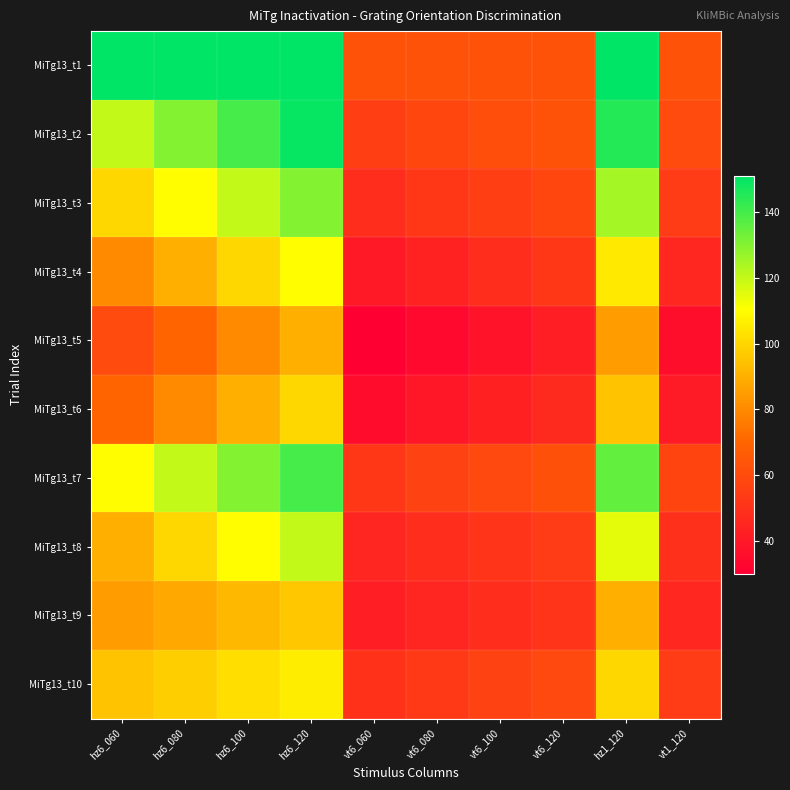

Reading left to right, transcribe all the data shown in this chart.

MiTg13_t1: hz6_060=151	hz6_080=151	hz6_100=151	hz6_120=151	vt6_060=63	vt6_080=63	vt6_100=63	vt6_120=63	hz1_120=151	vt1_120=63
MiTg13_t2: hz6_060=120	hz6_080=130	hz6_100=140	hz6_120=150	vt6_060=55	vt6_080=58	vt6_100=61	vt6_120=63	hz1_120=145	vt1_120=60
MiTg13_t3: hz6_060=100	hz6_080=110	hz6_100=120	hz6_120=130	vt6_060=48	vt6_080=52	vt6_100=55	vt6_120=58	hz1_120=125	vt1_120=54
MiTg13_t4: hz6_060=80	hz6_080=90	hz6_100=100	hz6_120=110	vt6_060=40	vt6_080=44	vt6_100=48	vt6_120=52	hz1_120=105	vt1_120=46
MiTg13_t5: hz6_060=60	hz6_080=70	hz6_100=80	hz6_120=90	vt6_060=30	vt6_080=34	vt6_100=38	vt6_120=42	hz1_120=85	vt1_120=36
MiTg13_t6: hz6_060=70	hz6_080=80	hz6_100=90	hz6_120=100	vt6_060=35	vt6_080=39	vt6_100=43	vt6_120=47	hz1_120=95	vt1_120=41
MiTg13_t7: hz6_060=110	hz6_080=120	hz6_100=130	hz6_120=140	vt6_060=52	vt6_080=56	vt6_100=59	vt6_120=62	hz1_120=135	vt1_120=57
MiTg13_t8: hz6_060=90	hz6_080=100	hz6_100=110	hz6_120=120	vt6_060=45	vt6_080=48	vt6_100=51	vt6_120=54	hz1_120=115	vt1_120=49
MiTg13_t9: hz6_060=85	hz6_080=88	hz6_100=92	hz6_120=96	vt6_060=42	vt6_080=45	vt6_100=48	vt6_120=51	hz1_120=90	vt1_120=46
MiTg13_t10: hz6_060=95	hz6_080=98	hz6_100=102	hz6_120=106	vt6_060=50	vt6_080=53	vt6_100=56	vt6_120=59	hz1_120=100	vt1_120=54